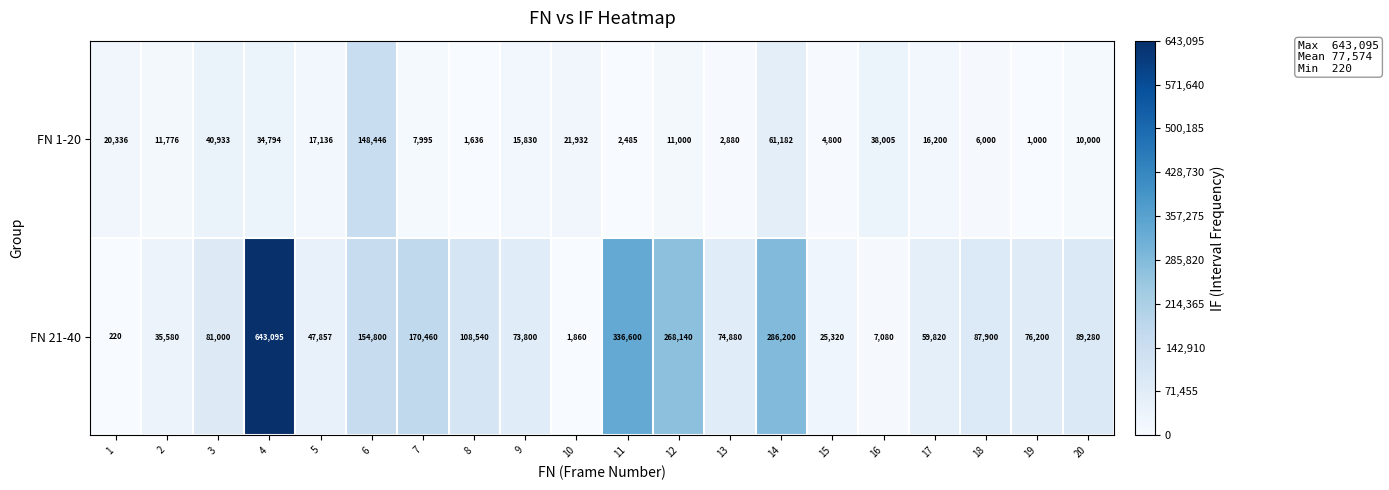

The value of FN 1-20 at 19 is 1000. True or false?

True